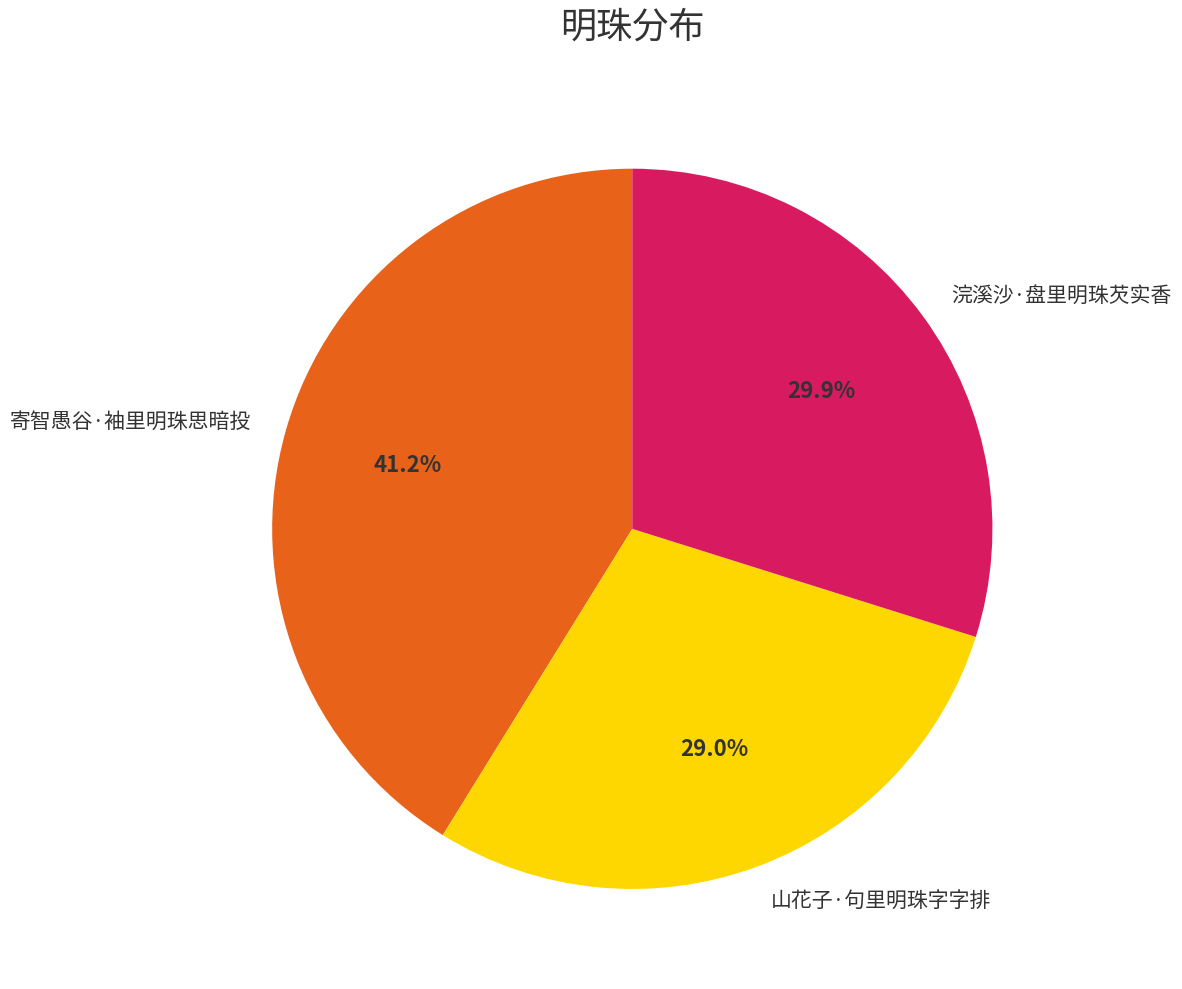

Does any single category account for the majority?

No